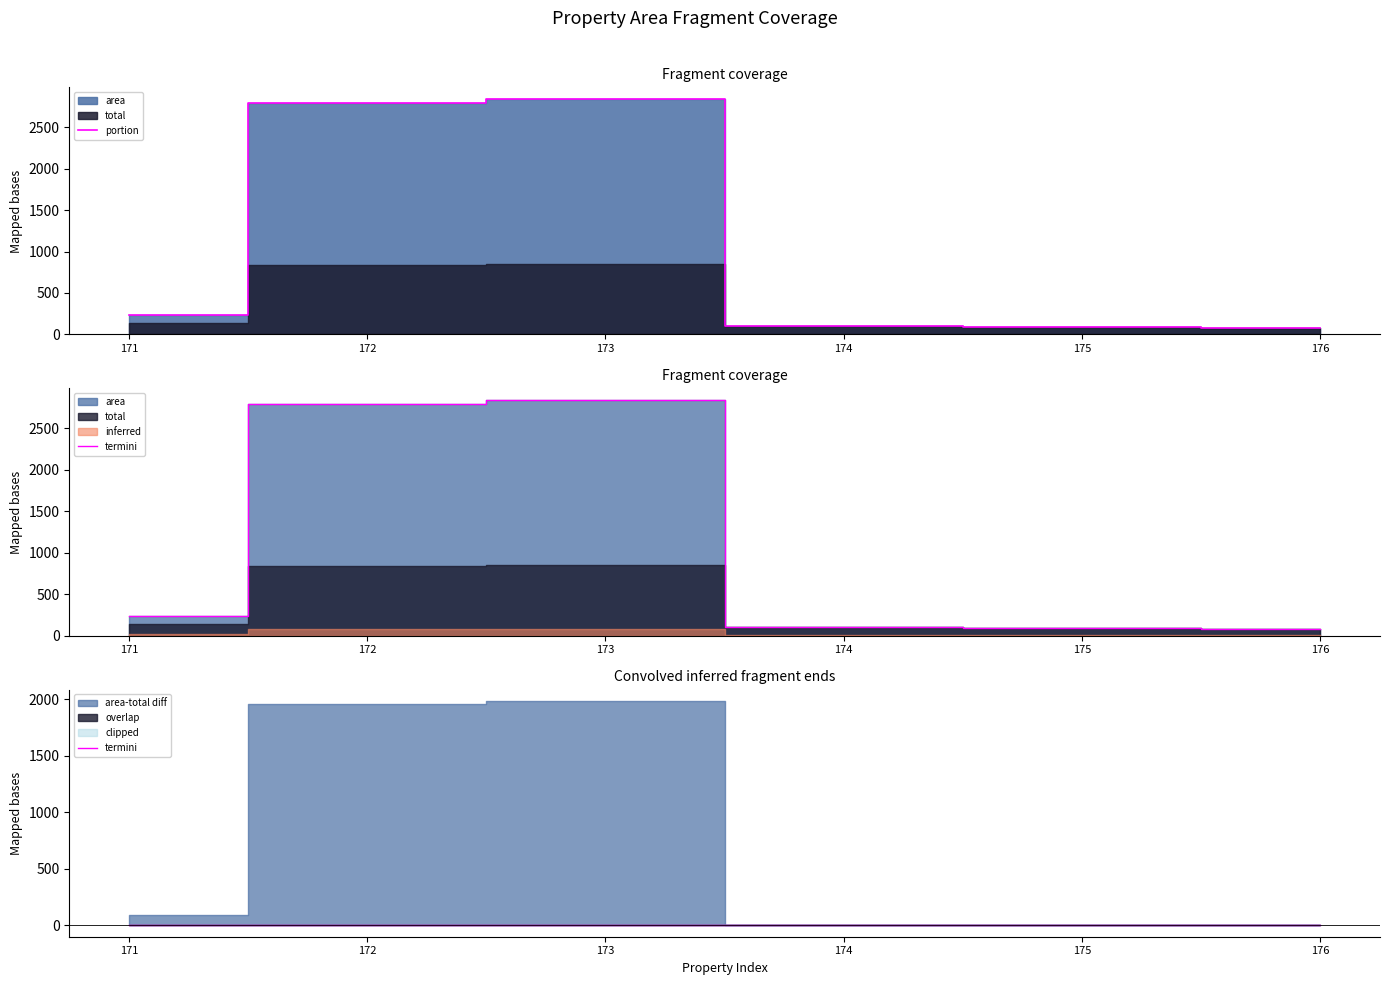

Reading right to left, extract all data points from this chart.

portion: 82.0	94.0	97.8	2838.7	2794.5	230.4
termini: 1.0	1.0	1.0	0.3	0.3	0.6